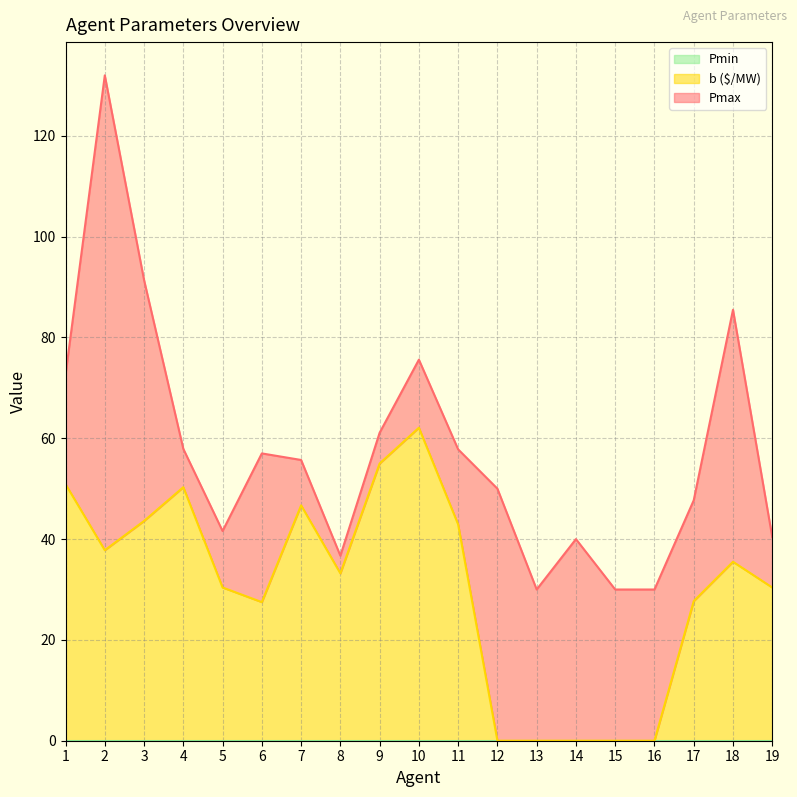

True or false: b ($/MW) has more than 1 interior local peaks.

True